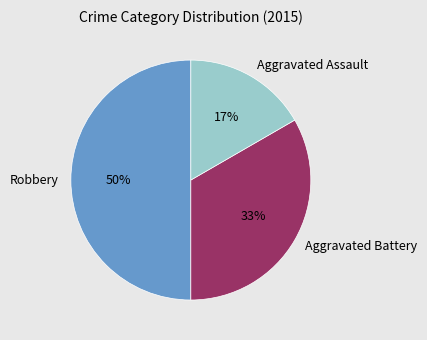

Does Aggravated Battery represent more than half of the total?

No